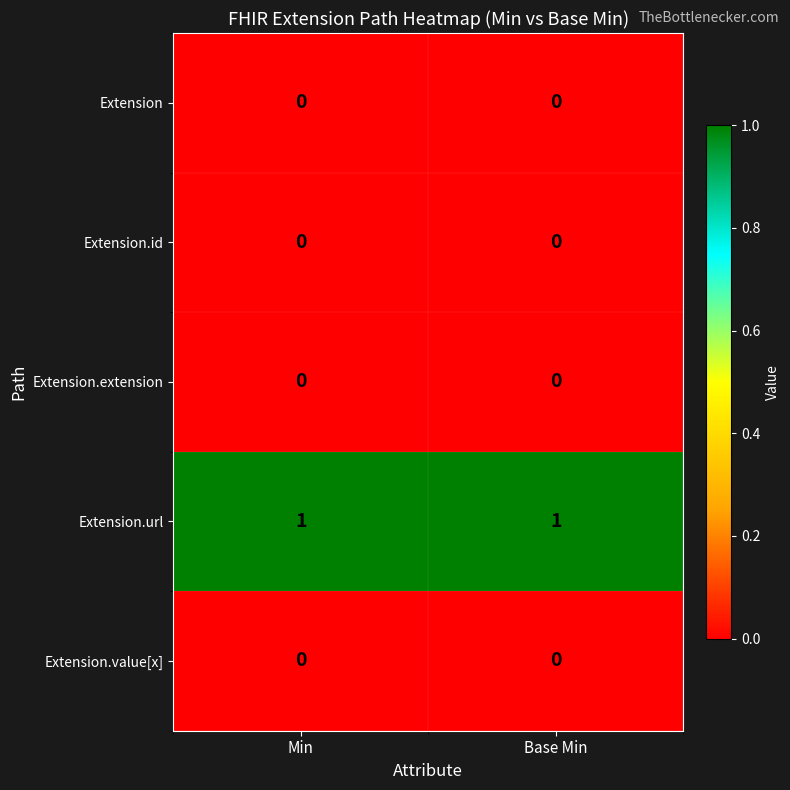

The Extension.id series shows 0 at Base Min. True or false?

True